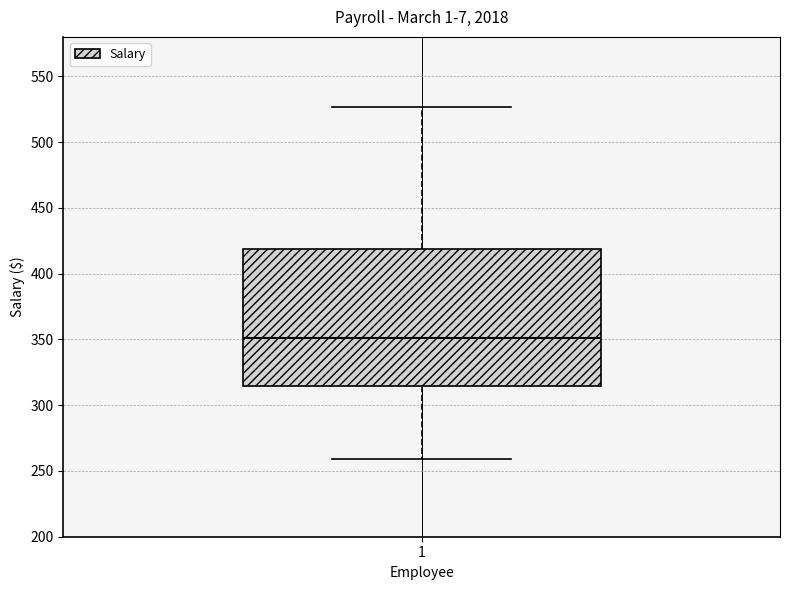

Read this box plot against the y-axis: the position of the median line, the range covered by the box, and the ends of both whiskers. The values are not printed on the chart, so give them approximately, as read against the axis.

median 350, box 315 to 420, whiskers 260 to 525